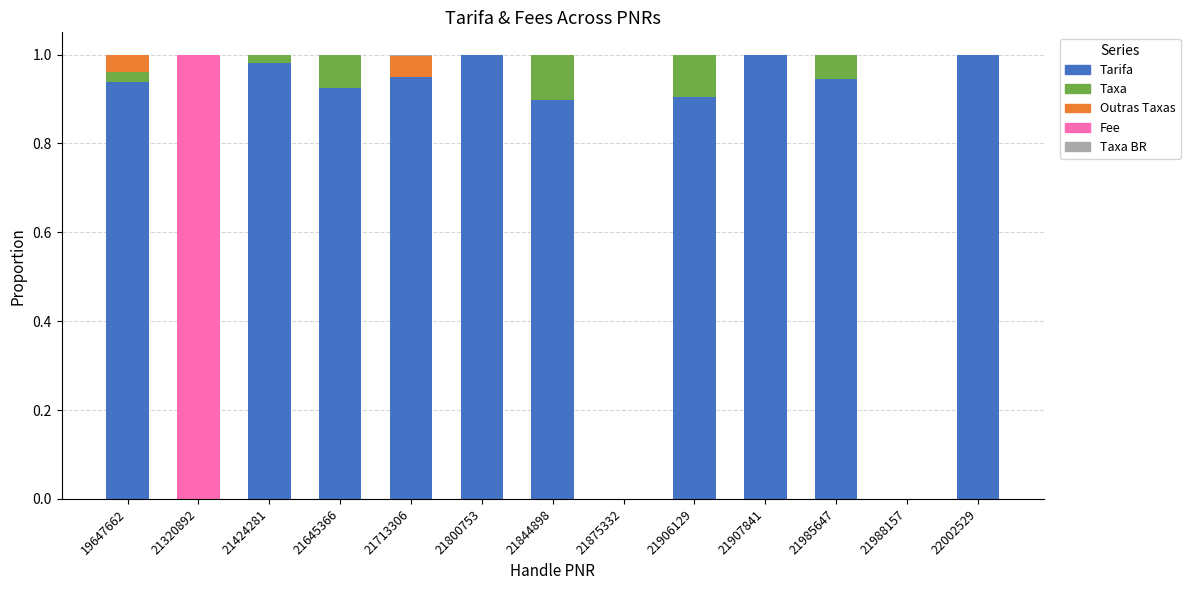

What is the sum of all Tarifa values?

9.5